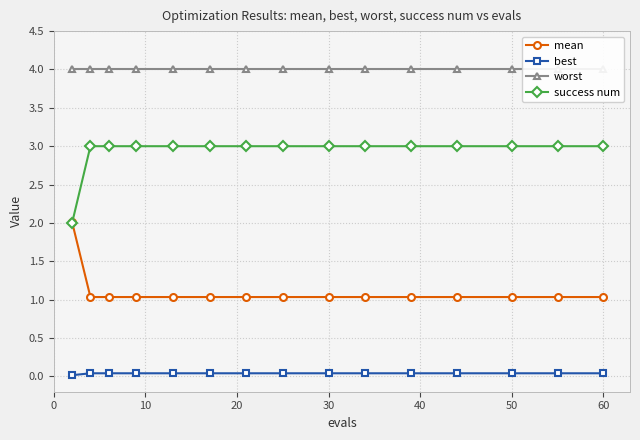

True or false: worst and mean cross at least once.

False